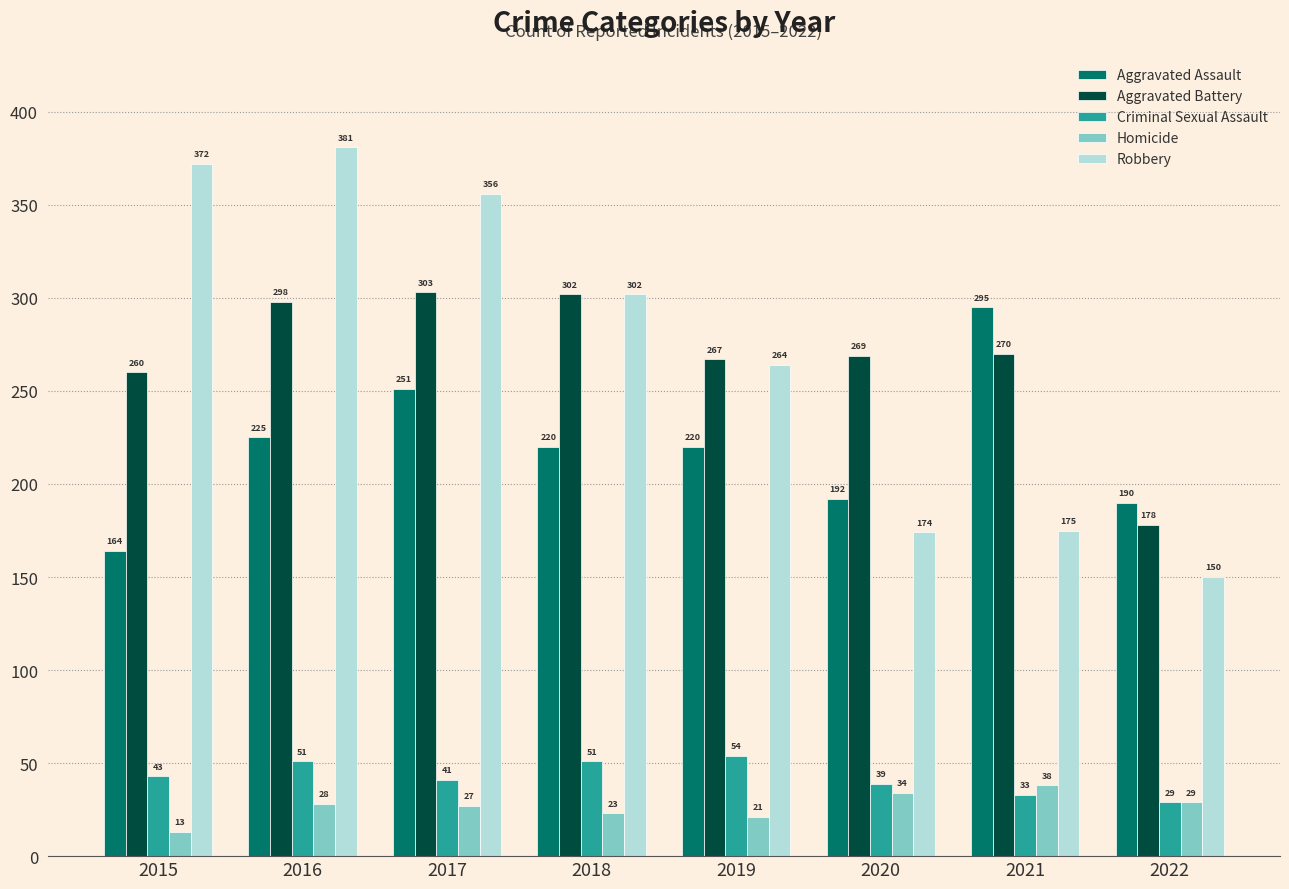

At which category is the sum across all series the highest?

2016